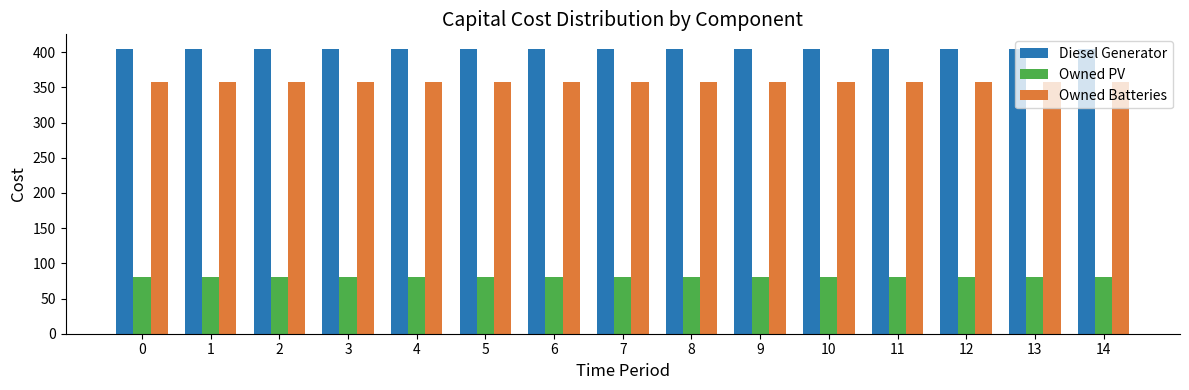

What is the value of the Owned PV bar at the 5th from the left?

81